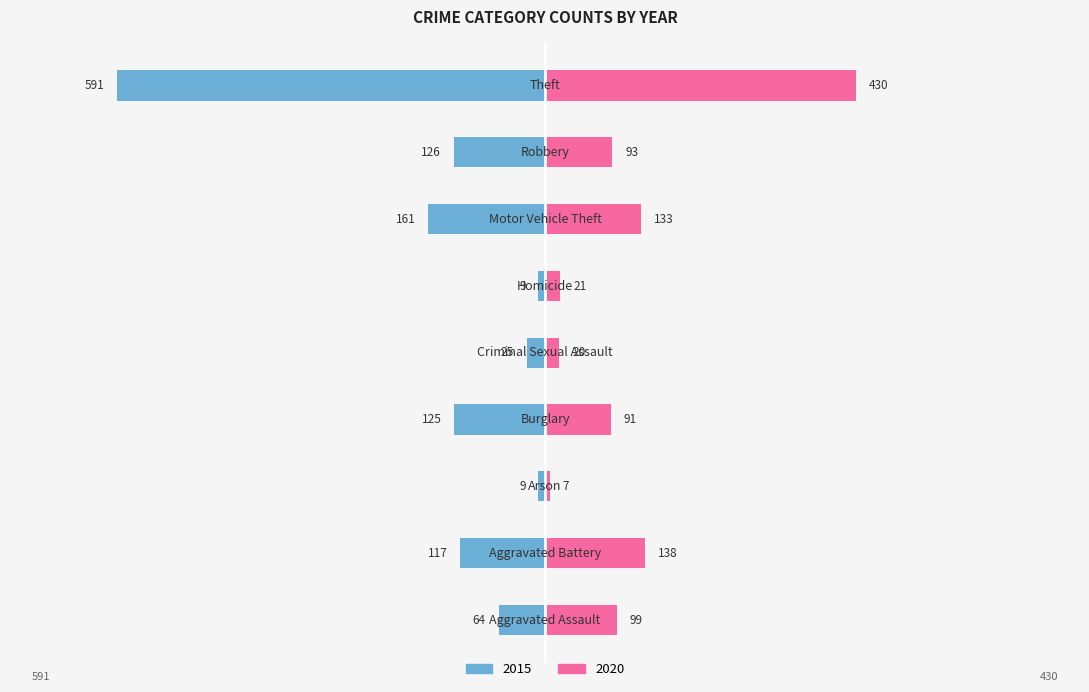

What is the label of the 5th bar from the left?

Criminal Sexual Assault